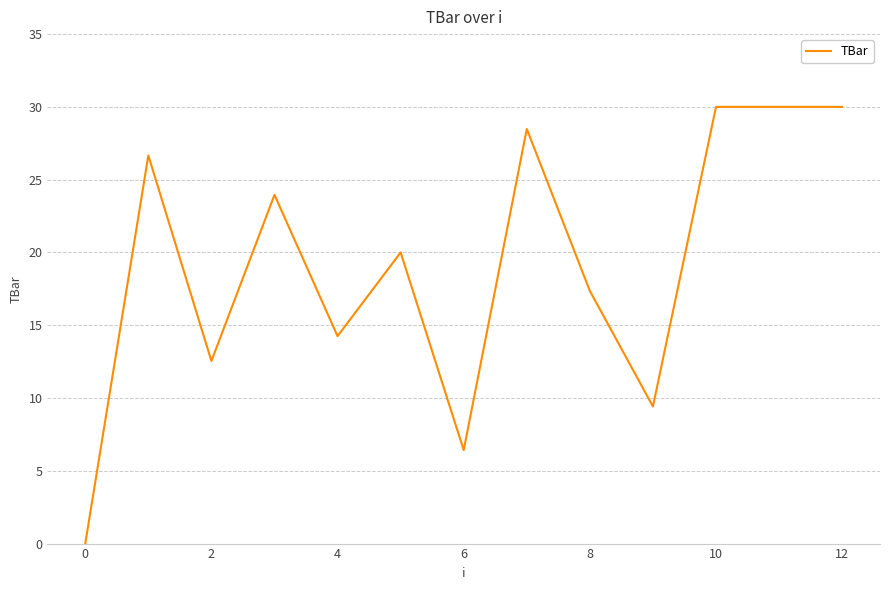

What is the greatest value displayed?

30.0